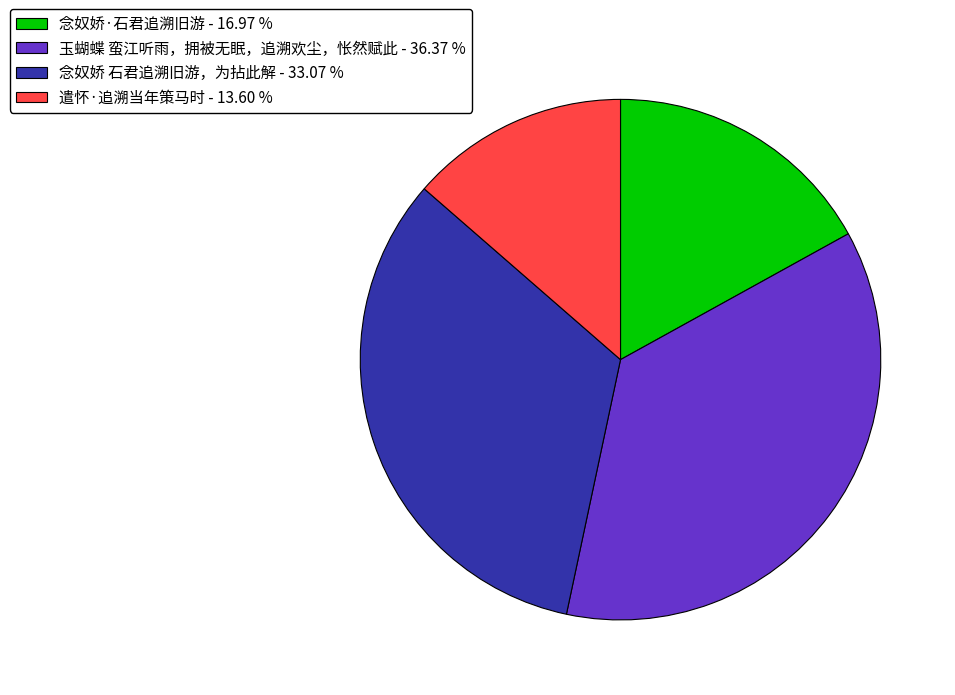

Approximately how many times larger is the value at 玉蝴蝶 蛮江听雨，拥被无眠，追溯欢尘，怅然赋此 - 36.37 % compared to 念奴娇·石君追溯旧游 - 16.97 %?

2.1